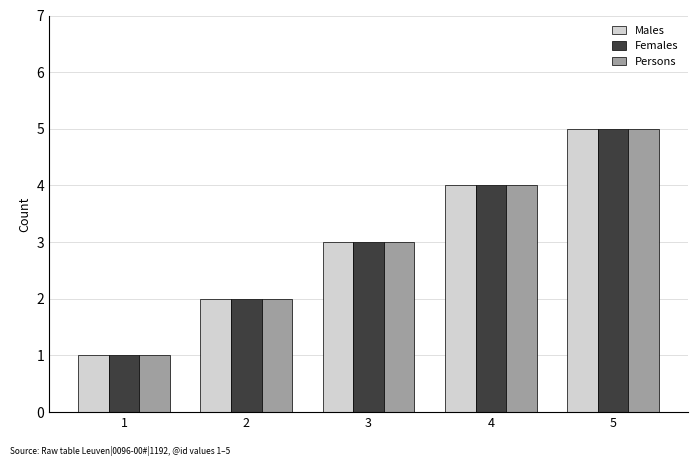

What are all the series names shown in the legend?

Males, Females, Persons